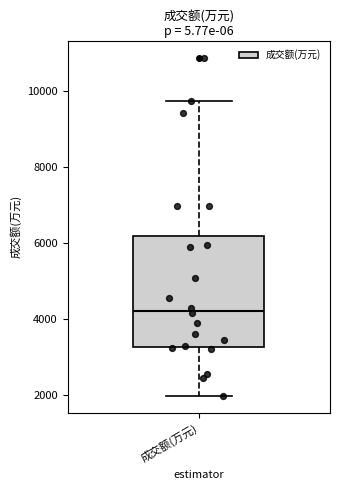

Read this box plot against the y-axis: the position of the median line, the range covered by the box, and the ends of both whiskers. The values are not printed on the chart, so give them approximately, as read against the axis.

median 4200, box 3200 to 6200, whiskers 2000 to 9800